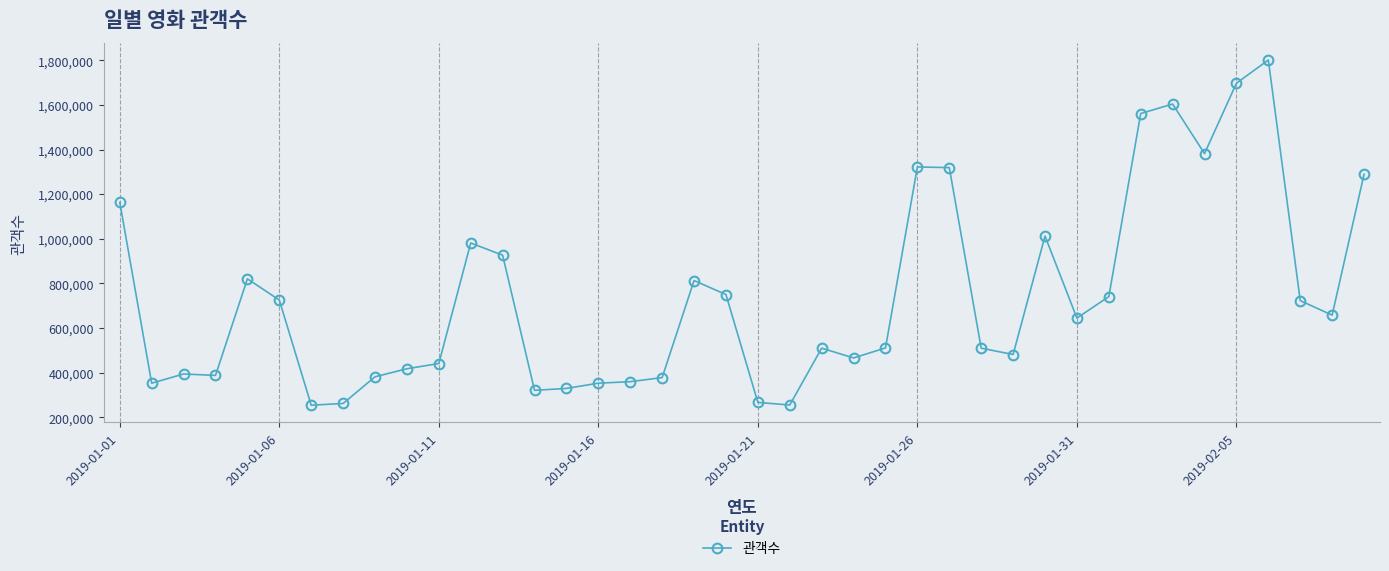

Count the number of categories in the chart.

40